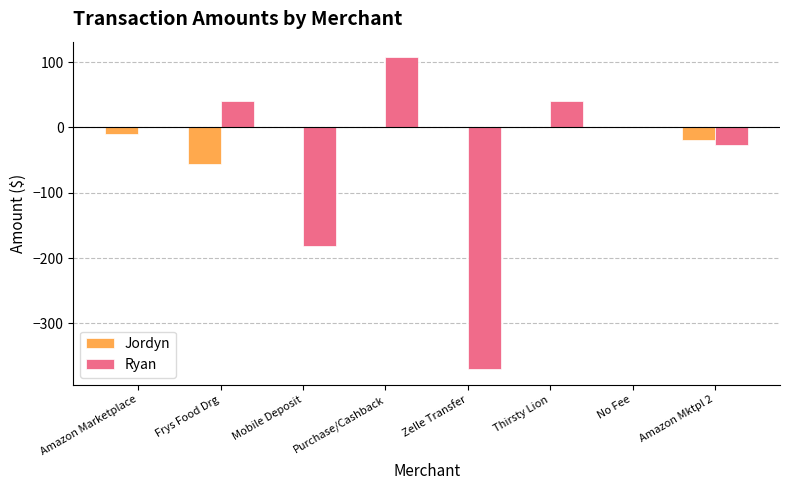

Which series changed the most between Frys Food Drg and Zelle Transfer?

Ryan